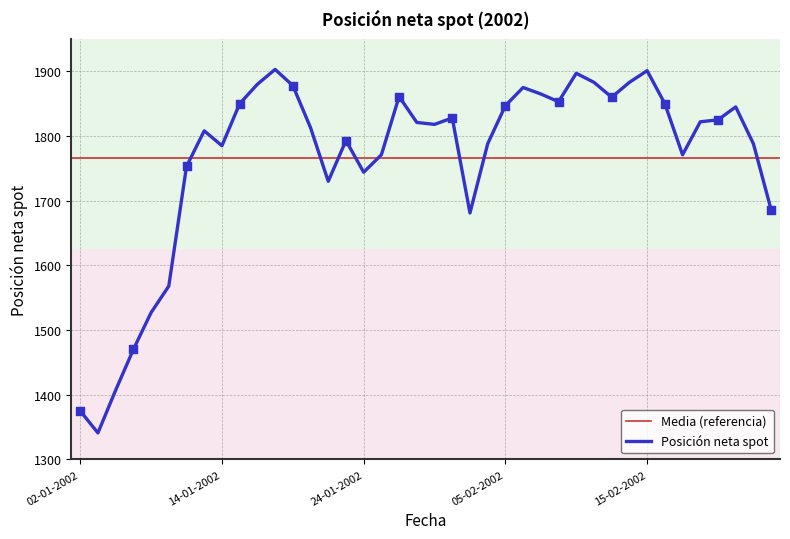

What is the change in value from 28-01-2002 to 08-02-2002?

-8